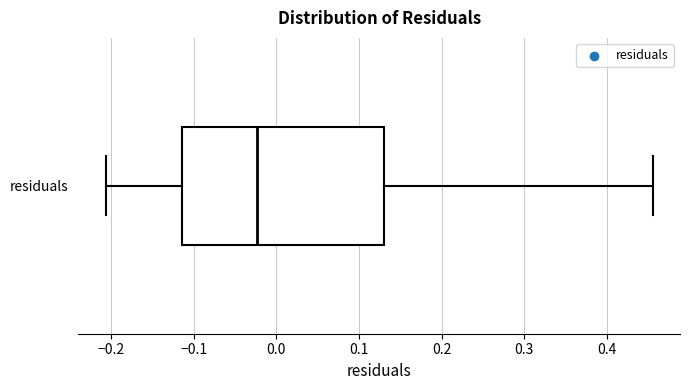

Transcribe this box plot: give where the median line is, the range the box spans, and where the two whiskers end, as read against the x-axis. The values are not printed on the chart, so give them approximately, as read against the axis.

median -0.02, box -0.11 to 0.13, whiskers -0.21 to 0.46